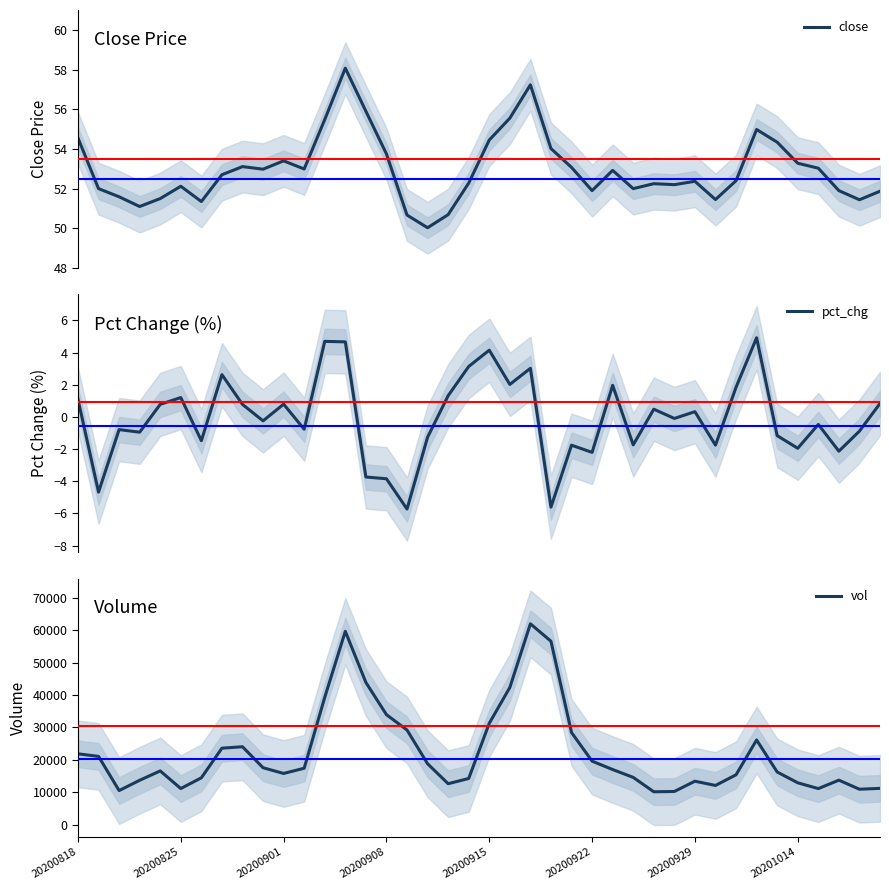

How many interior local valleys does the close series have?

10